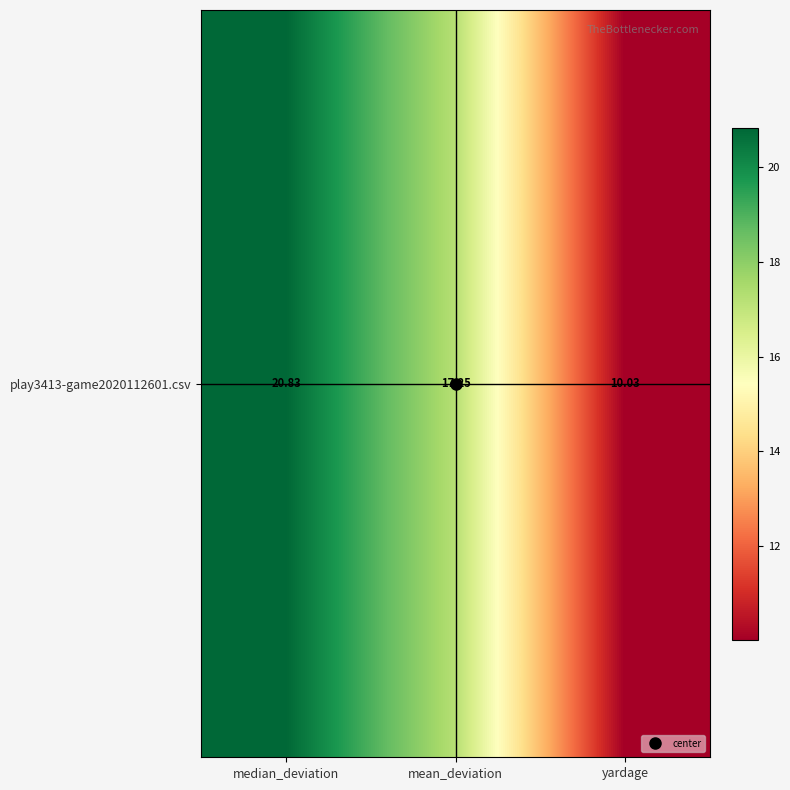

What is the sum of all values?

48.1